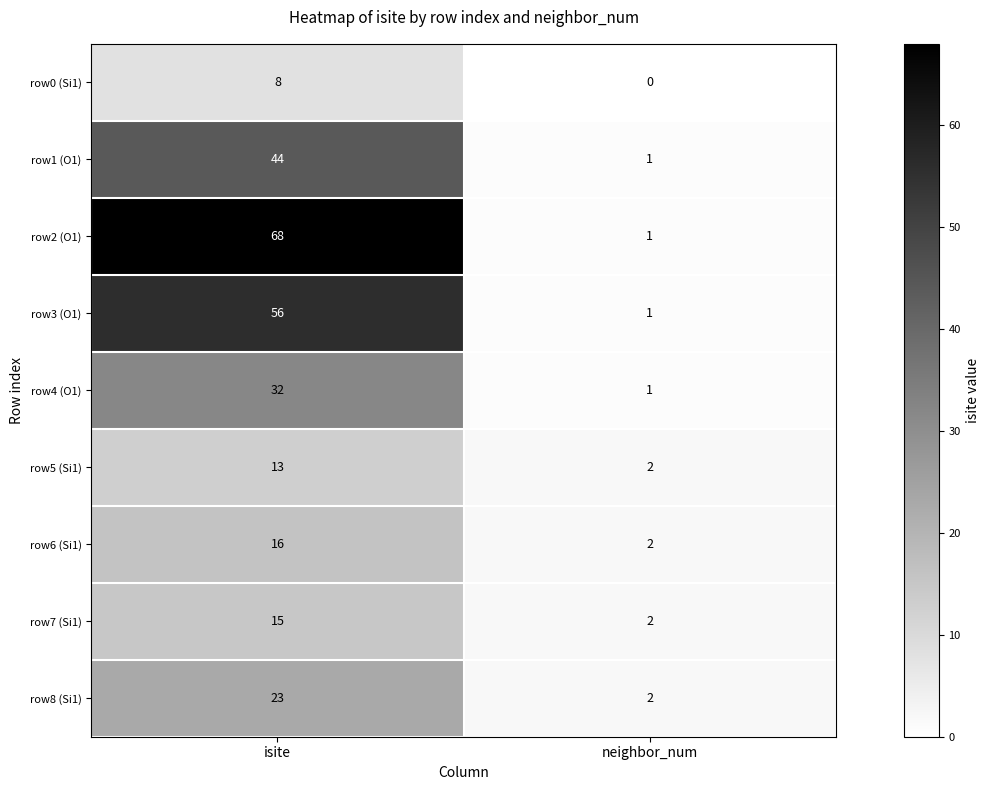

What is the sum of all row6 (Si1) values?

18